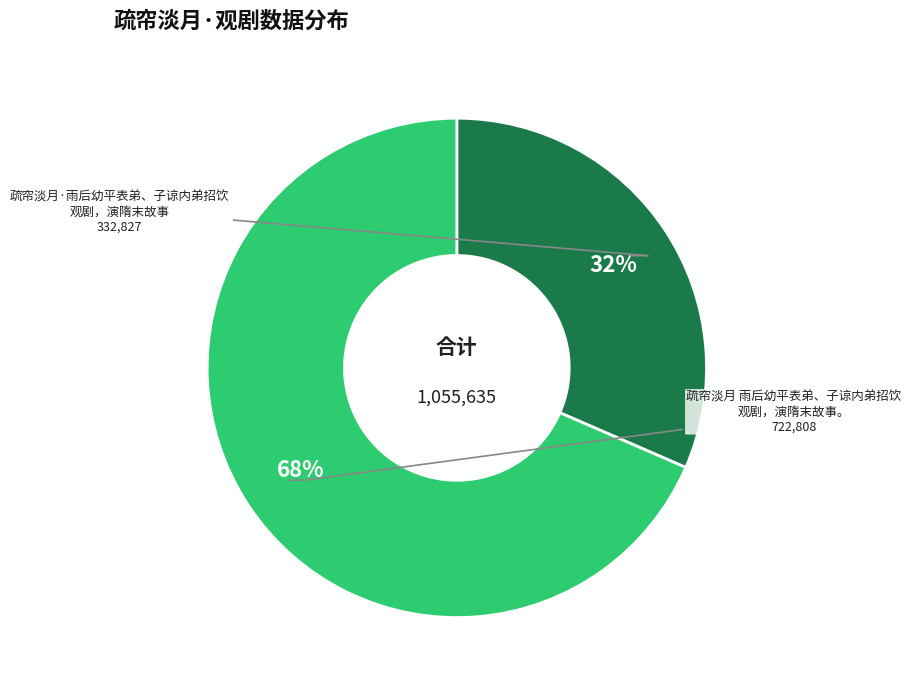

Is there a majority slice in this chart?

Yes